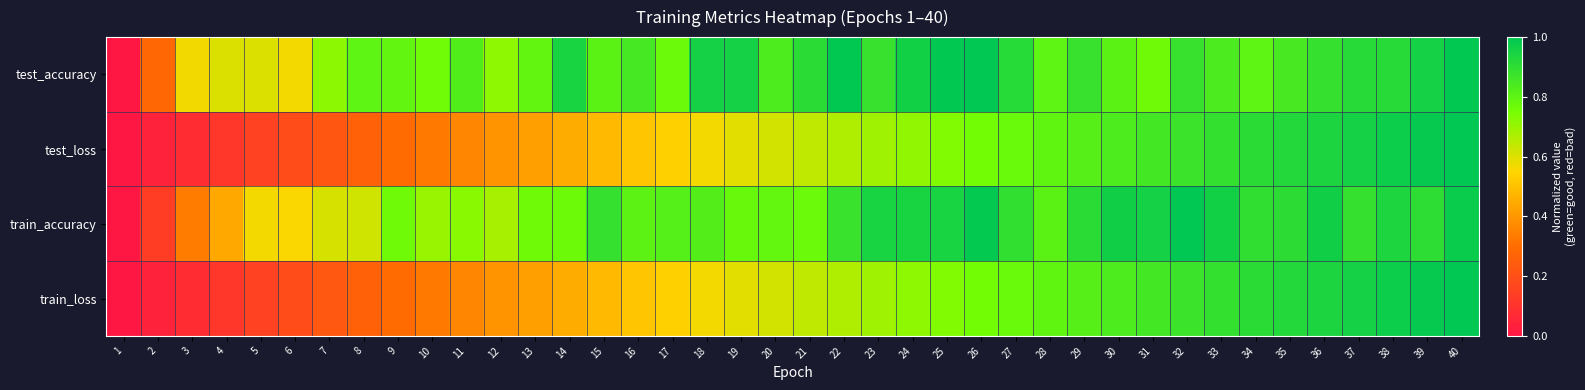

Which series has the largest total across all categories?

test_accuracy